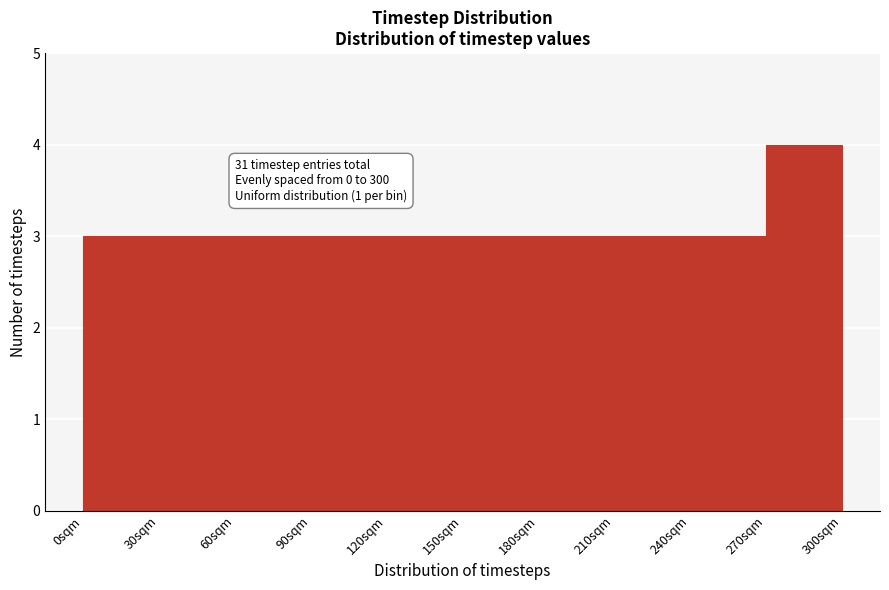

Over which range of the x-axis is the bar tallest?

270 to 300